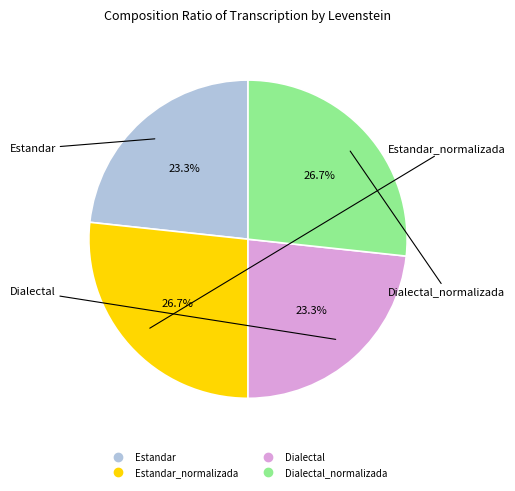

Is there any slice that represents more than half of the pie?

No